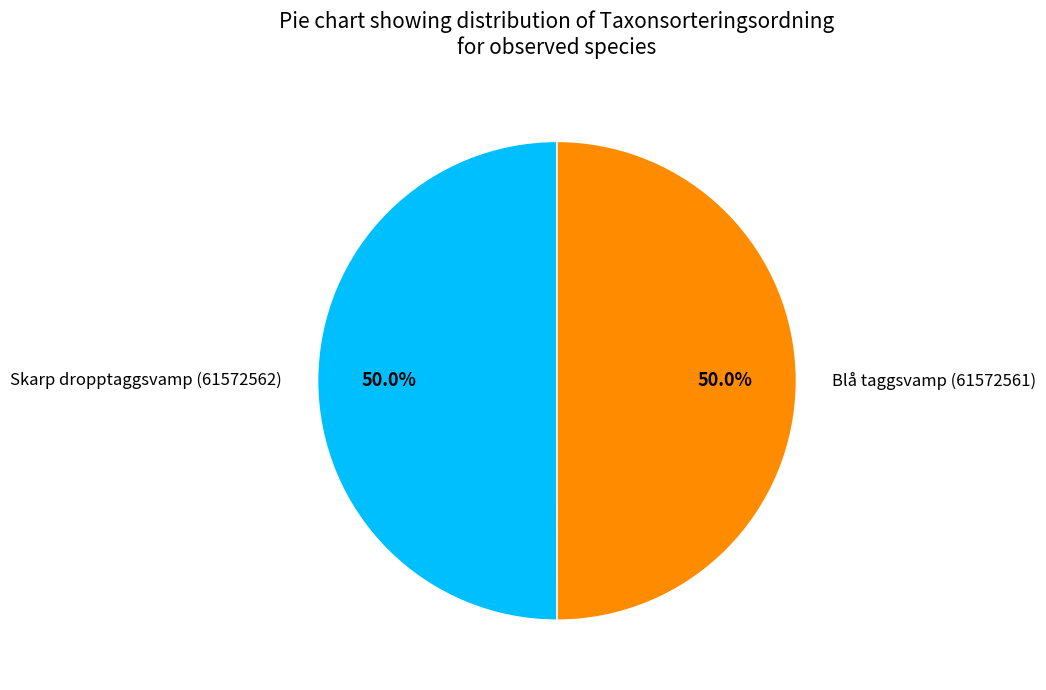

What is the ratio of the value at Blå taggsvamp (61572561) to the value at Skarp dropptaggsvamp (61572562)?

1.0